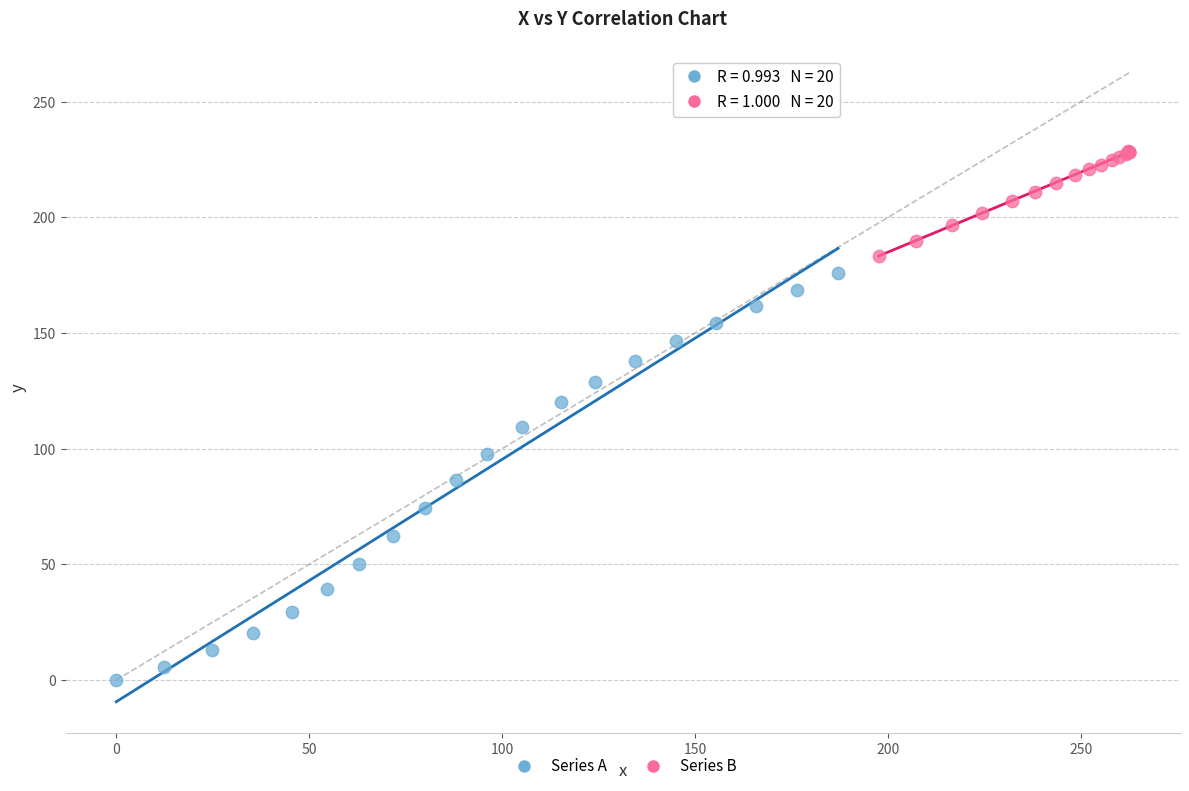

What are all the series names shown in the legend?

Series A, Series B